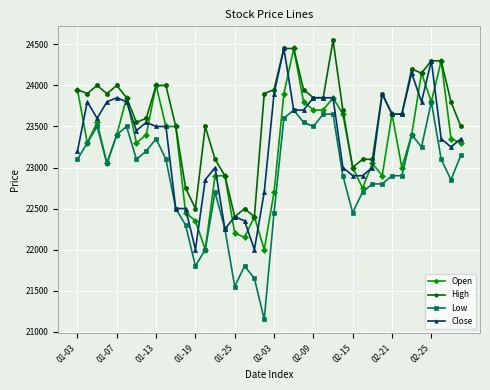

What is the greatest value displayed?

24550